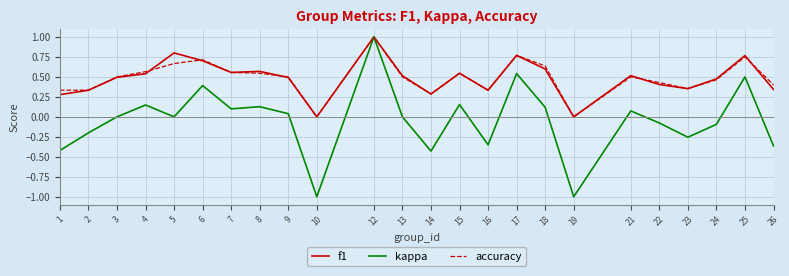

What is the lowest value of the kappa series?

-1.0